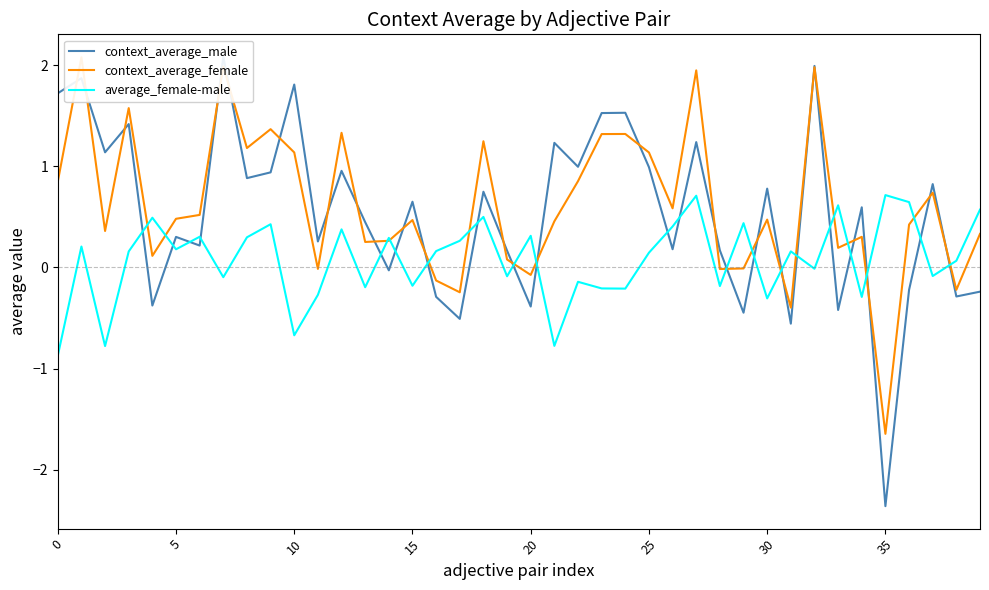

Between 24 and 38, which is larger?

24